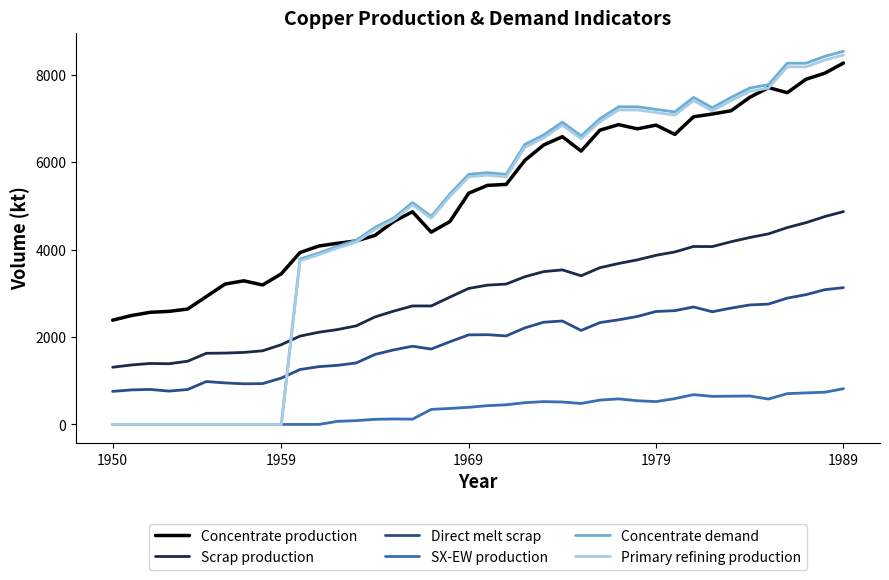

Which series has the widest spread of values?

Concentrate demand